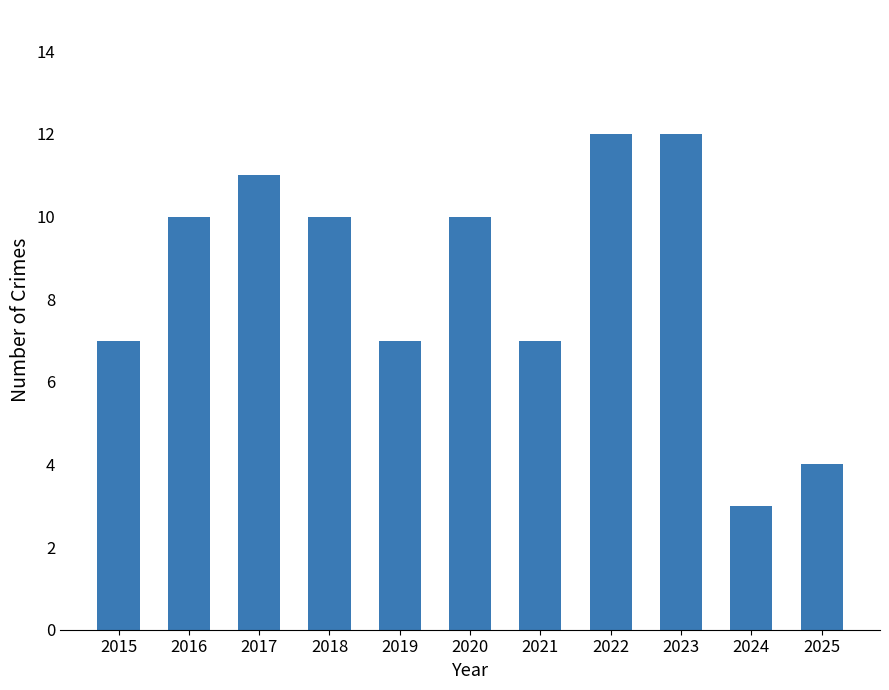

What is the difference between the maximum and minimum values?

9